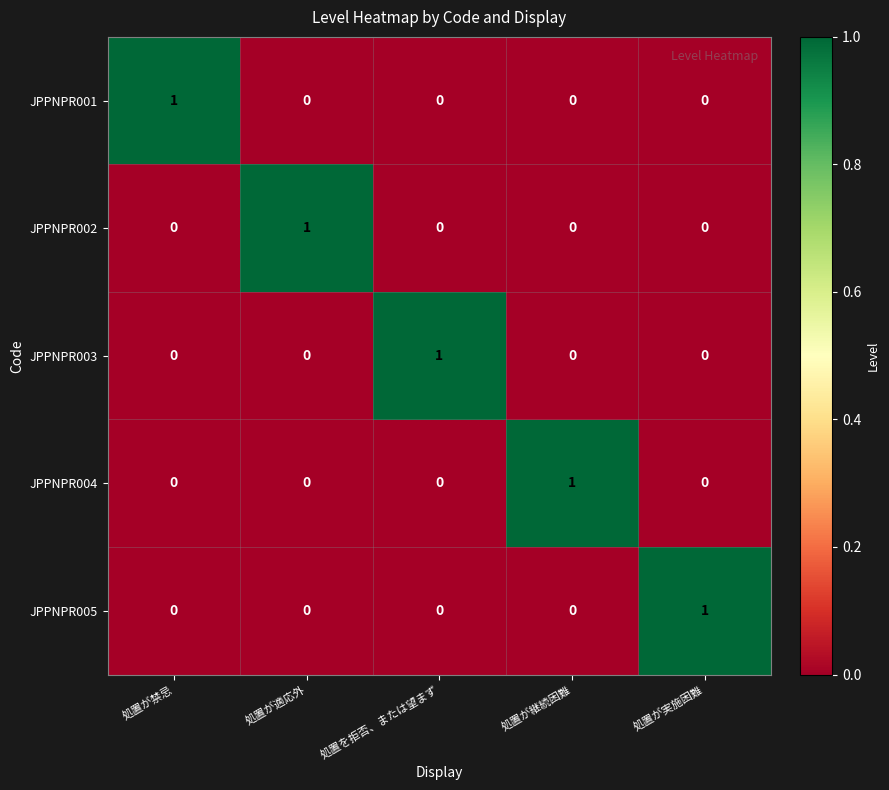

What is the difference between the highest and lowest values at 処置を拒否、または望まず?

1